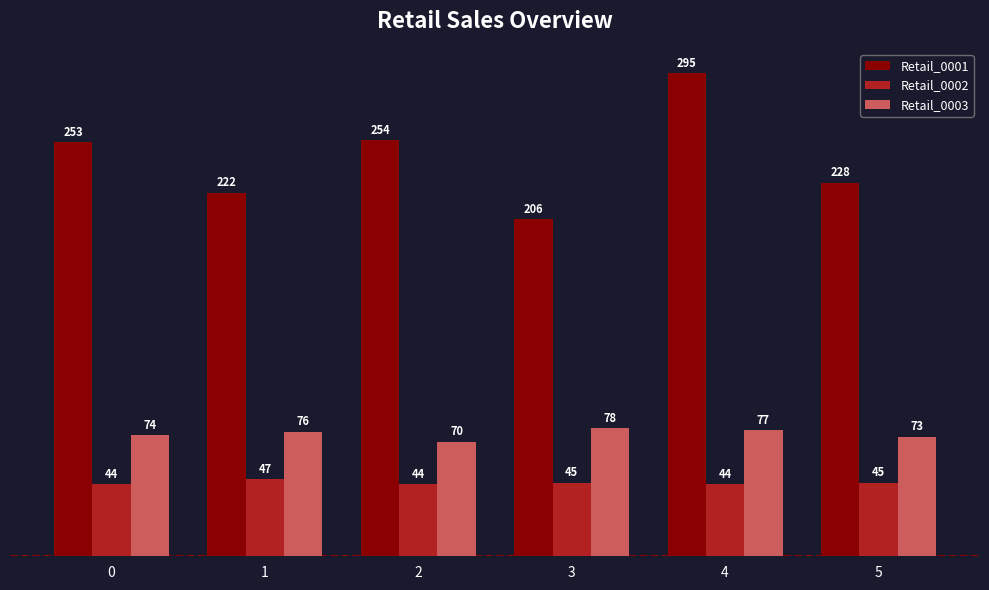

What is the difference between the highest and lowest values at 2?

210